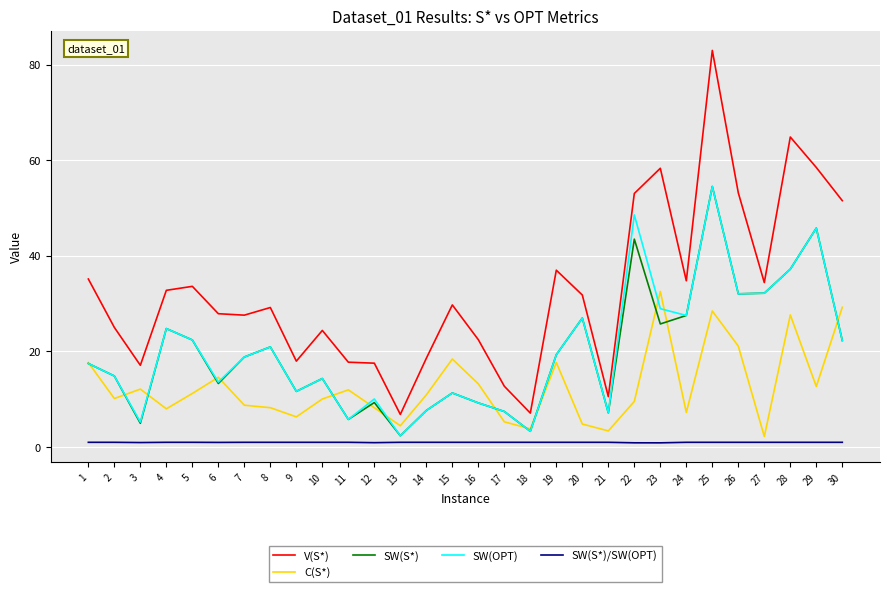

Which series changed the most between 11 and 30?

V(S*)